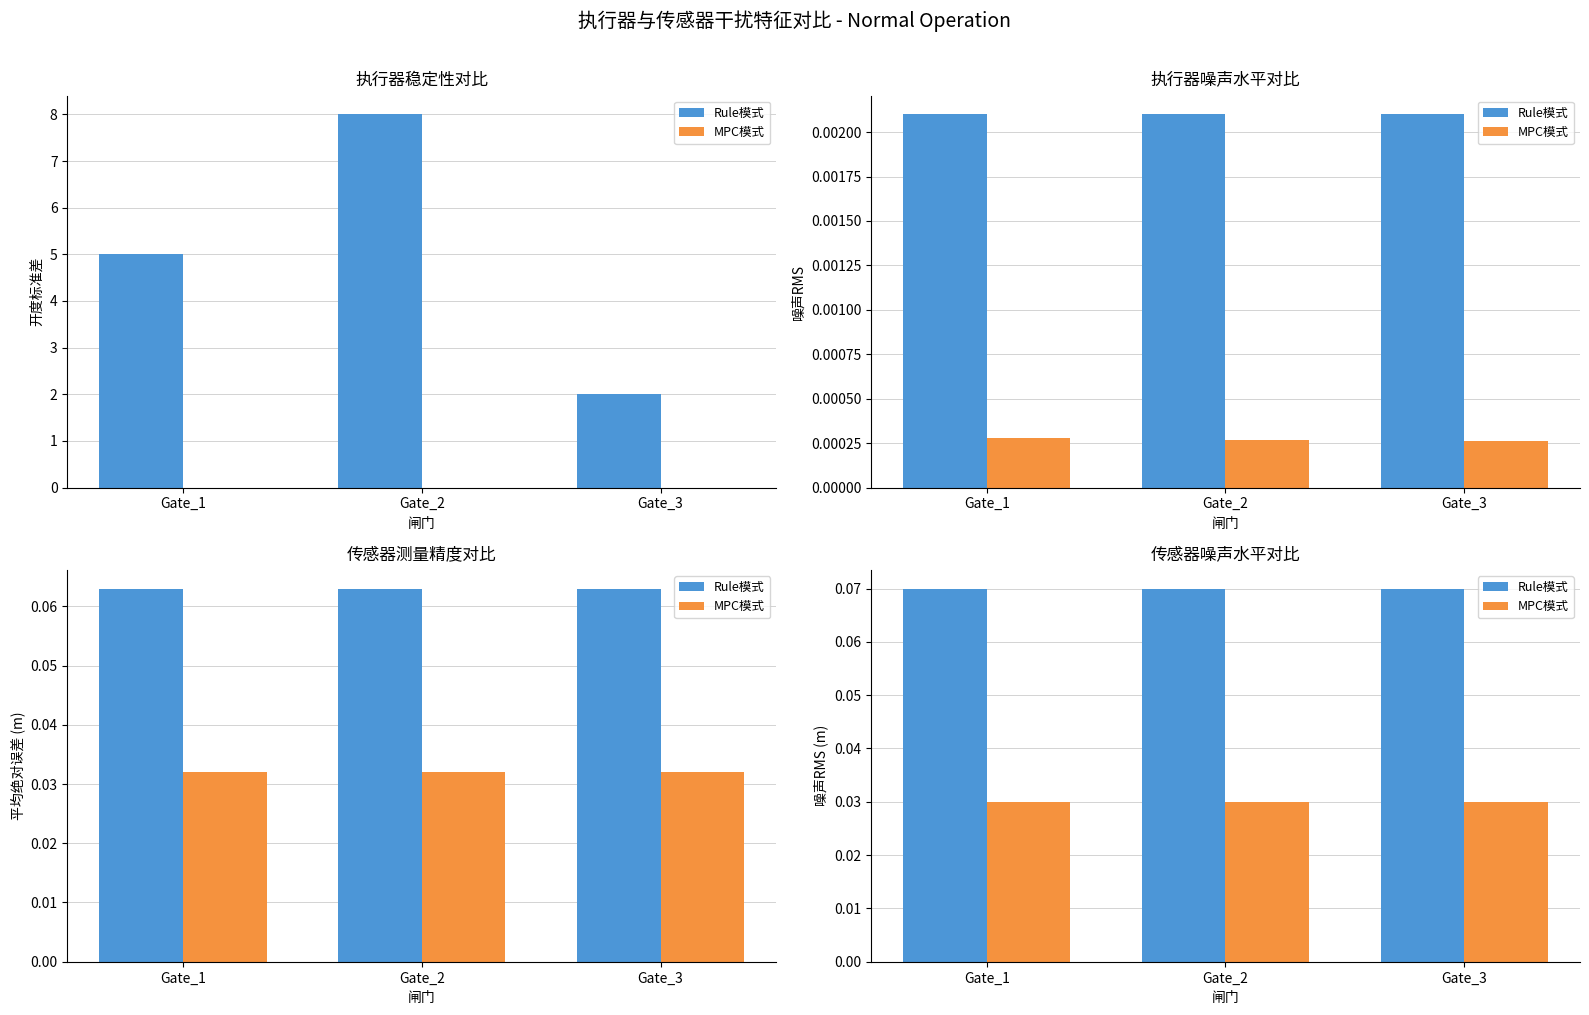

The value of MPC模式 at Gate_3 is 0.0. True or false?

True